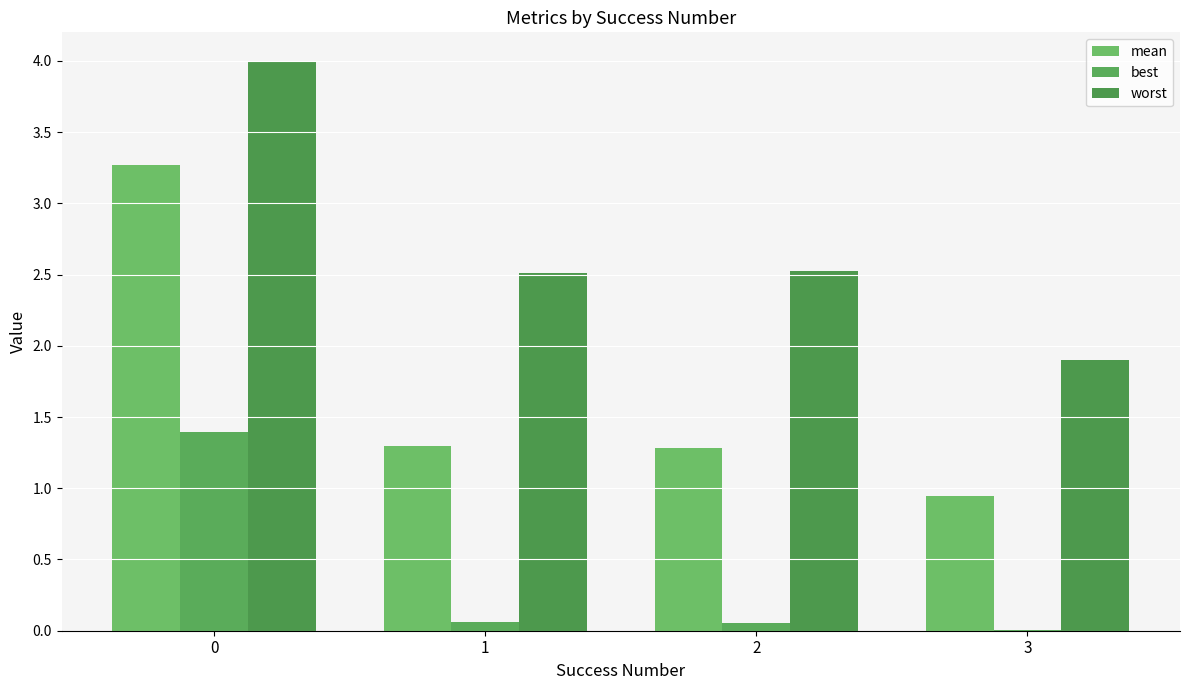

How many categories are shown in the chart?

4